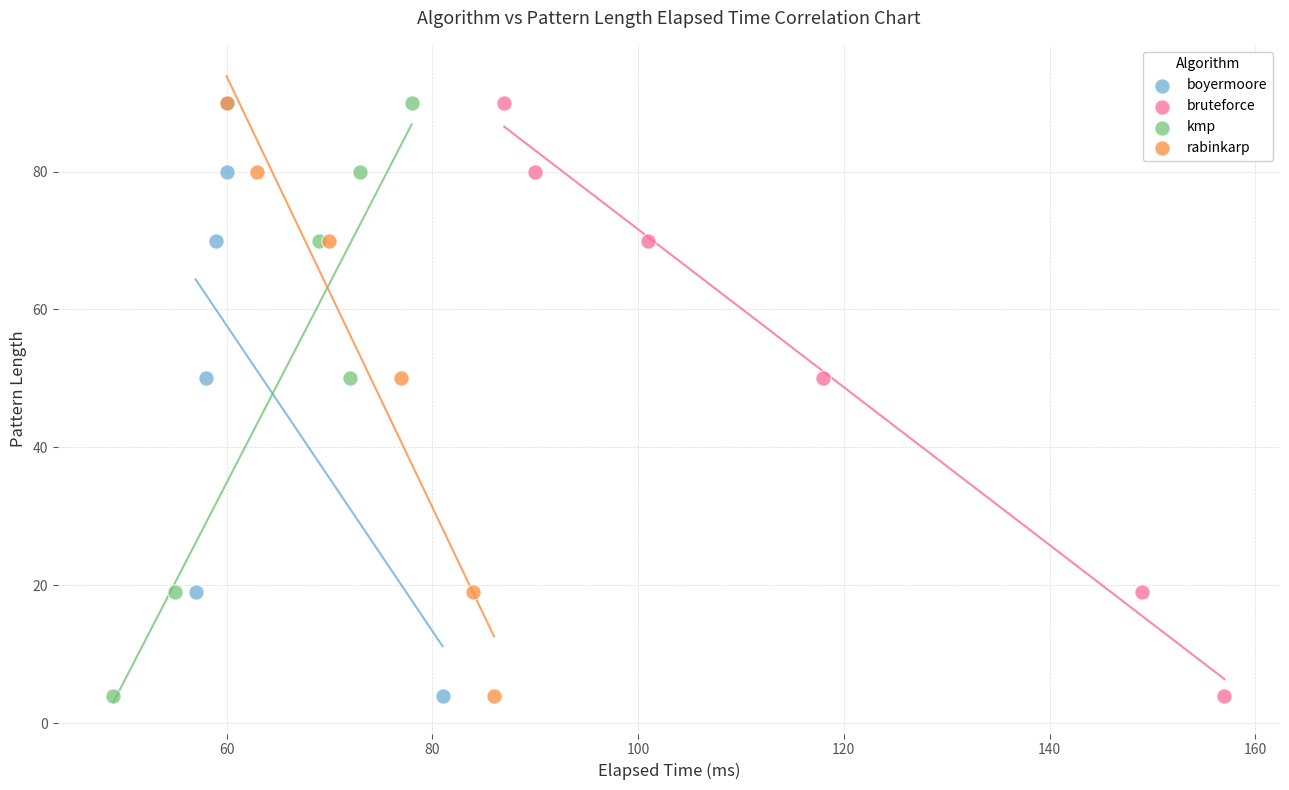

What are all the series names shown in the legend?

boyermoore, bruteforce, kmp, rabinkarp